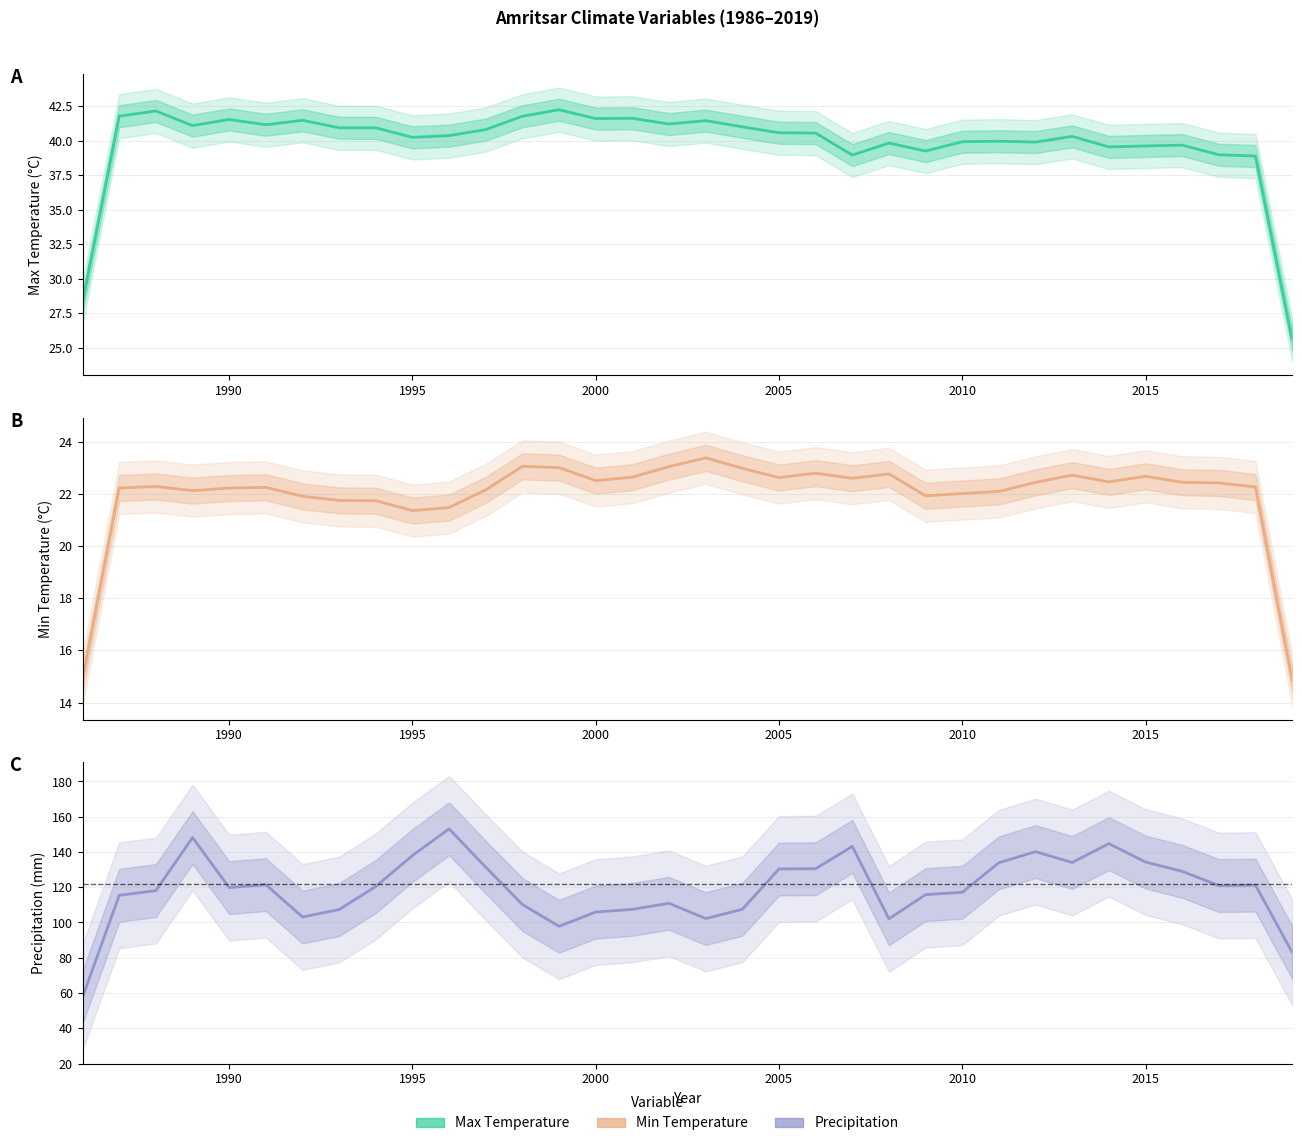

What are all the series names shown in the legend?

Max Temperature, Min Temperature, Precipitation